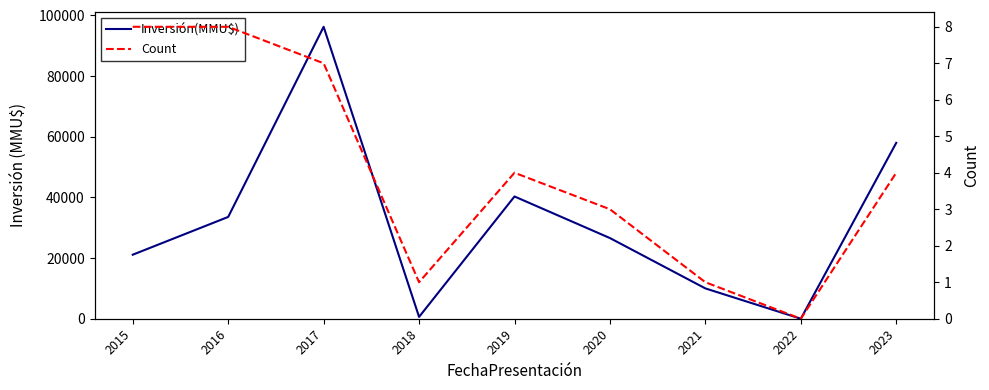

Is this an area chart (filled region under the line)?

No